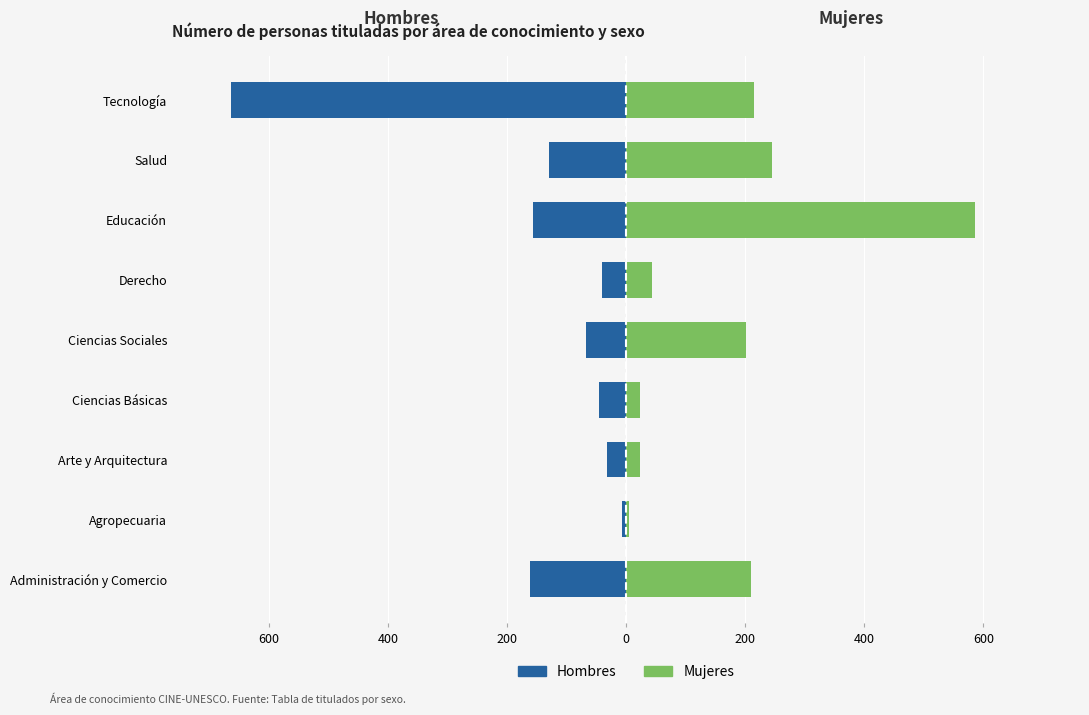

What is the approximate value of Mujeres at Ciencias Básicas?

24